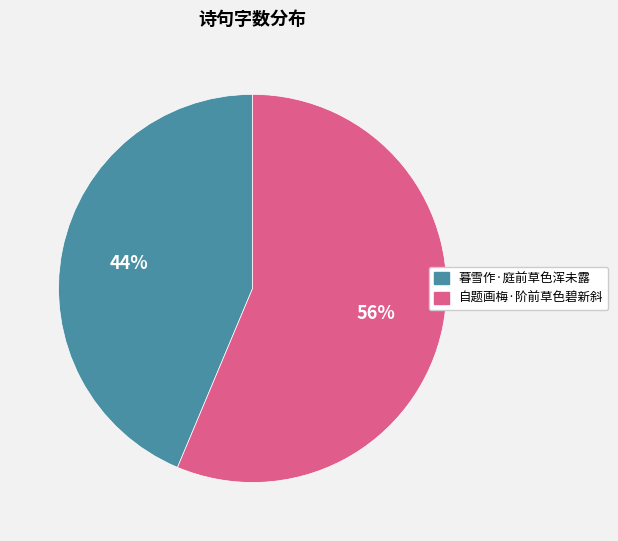

To the nearest percent, what is the average slice percentage?

50%